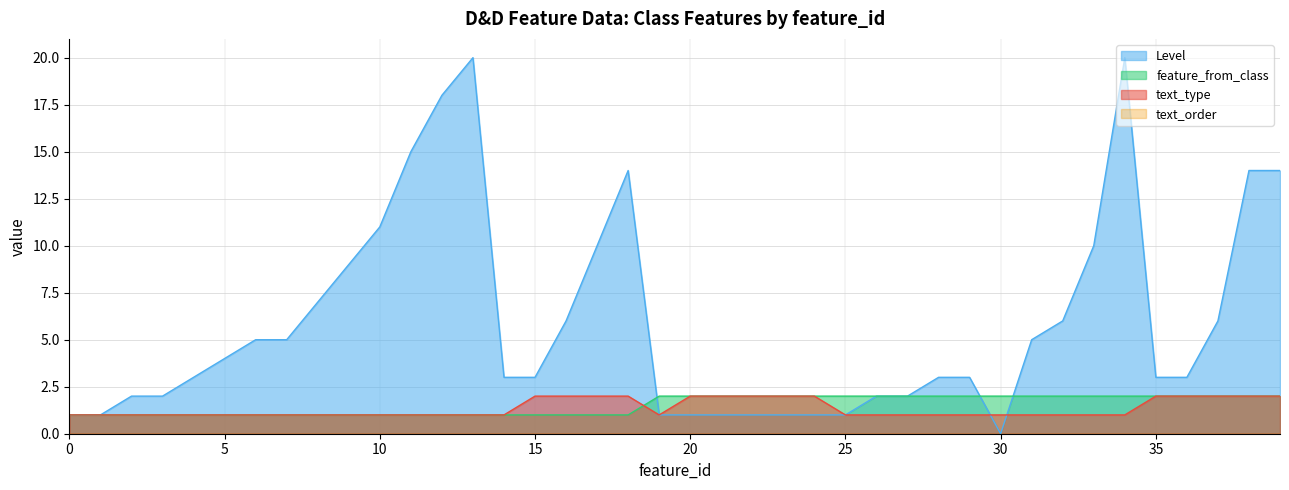

Which series has the largest total across all categories?

Level